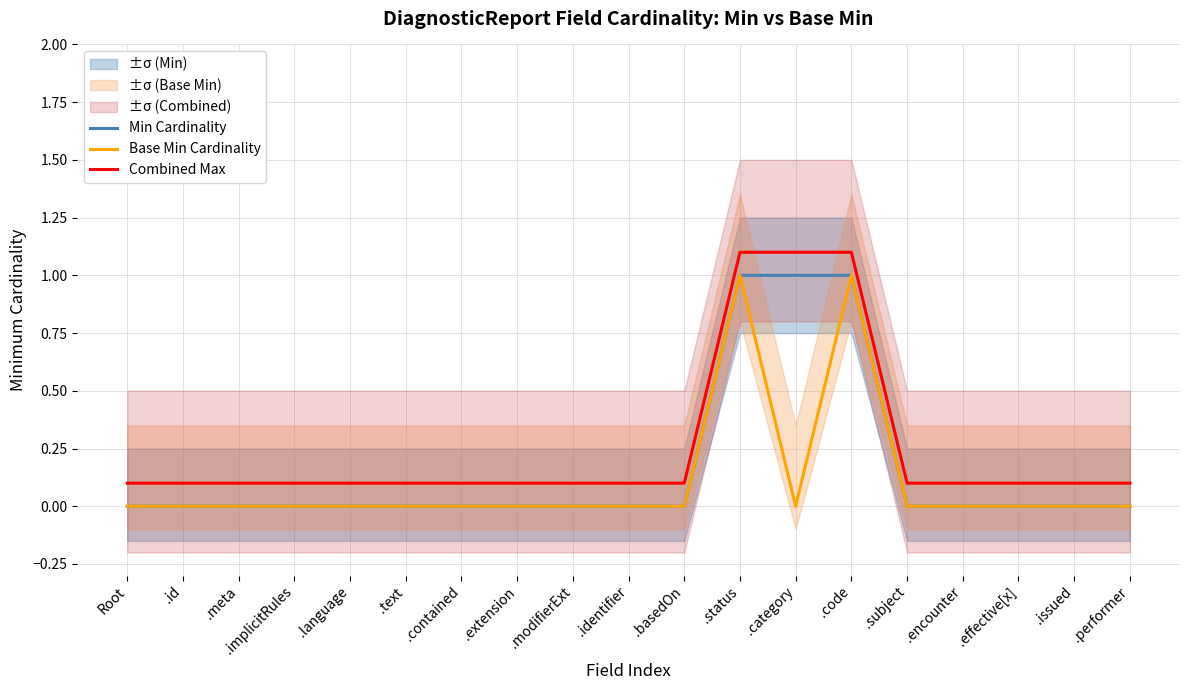

What is the difference between the maximum and second lowest values in the Min Cardinality series?

1.0